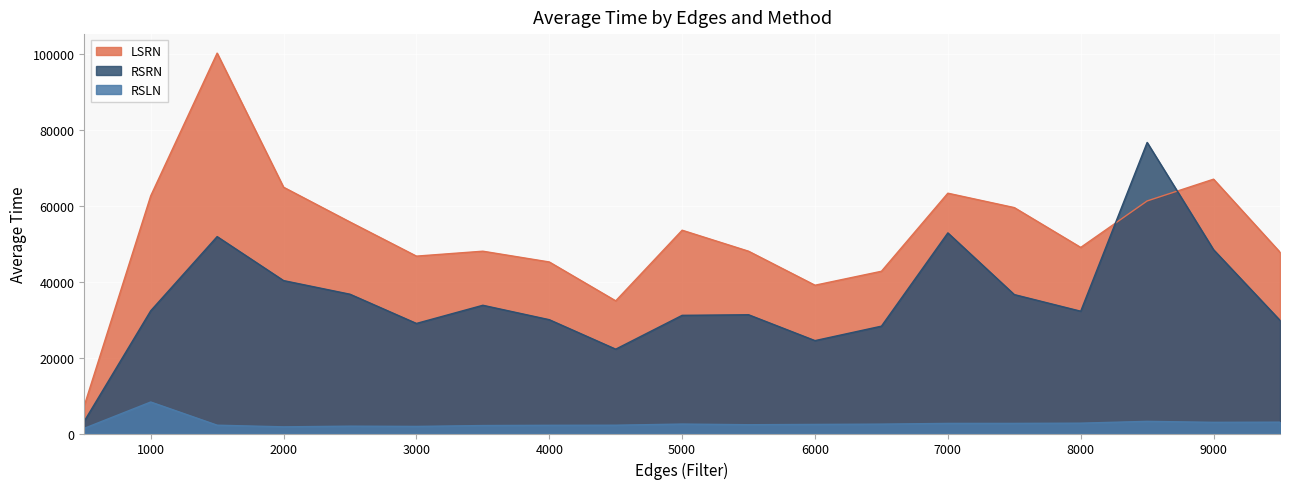

At which label does LSRN reach its minimum?

500